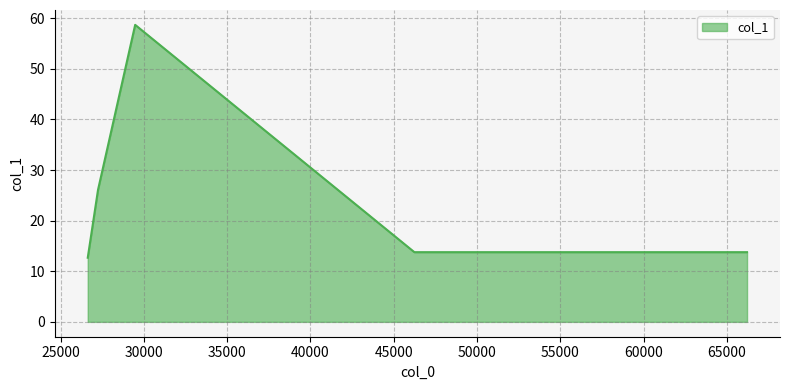

What is the average value?

23.1